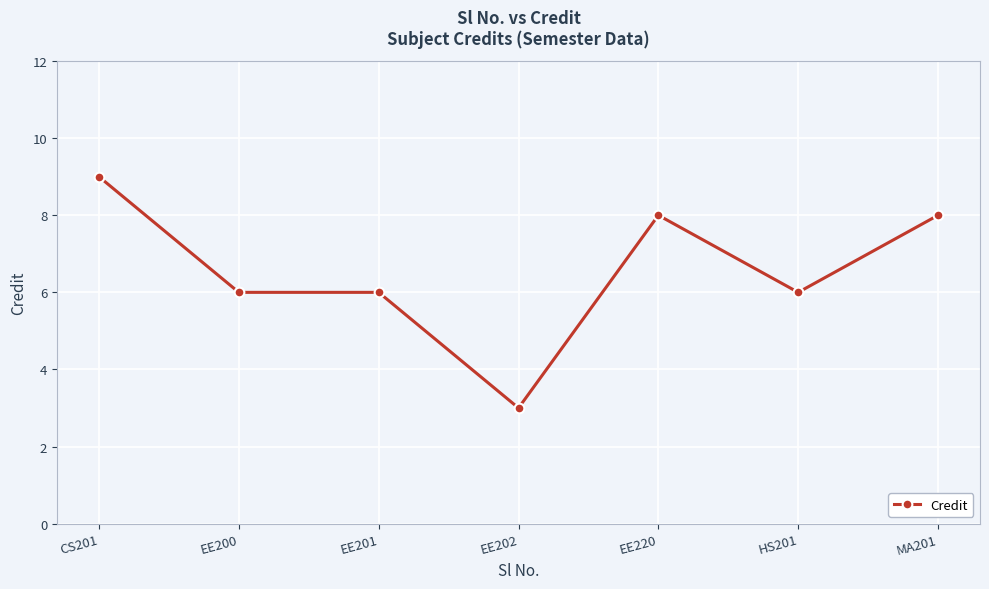

The chart shows a value of 6 at HS201. True or false?

True